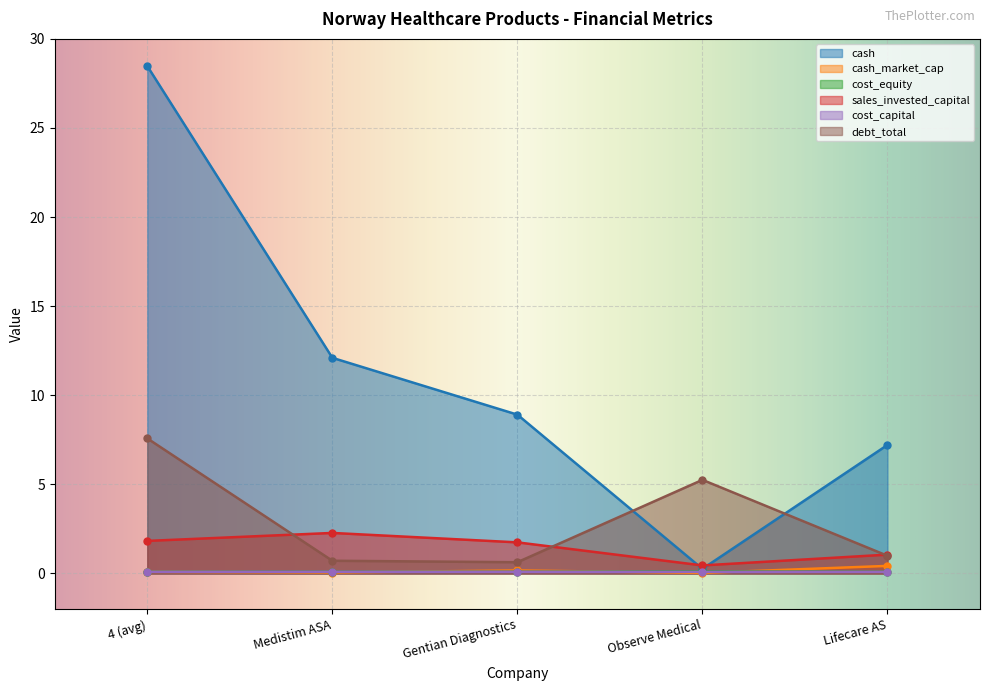

The cost_capital series shows 0.1 at 4 (avg). True or false?

False